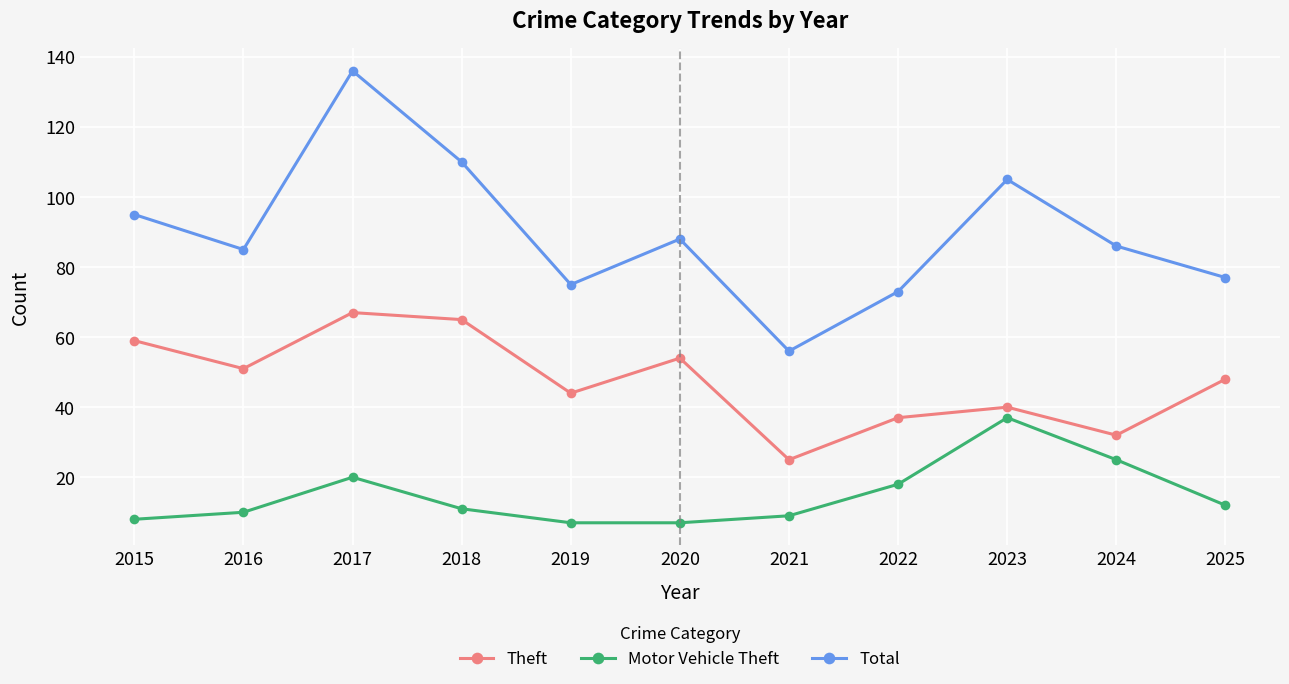

How many categories are shown in the chart?

11